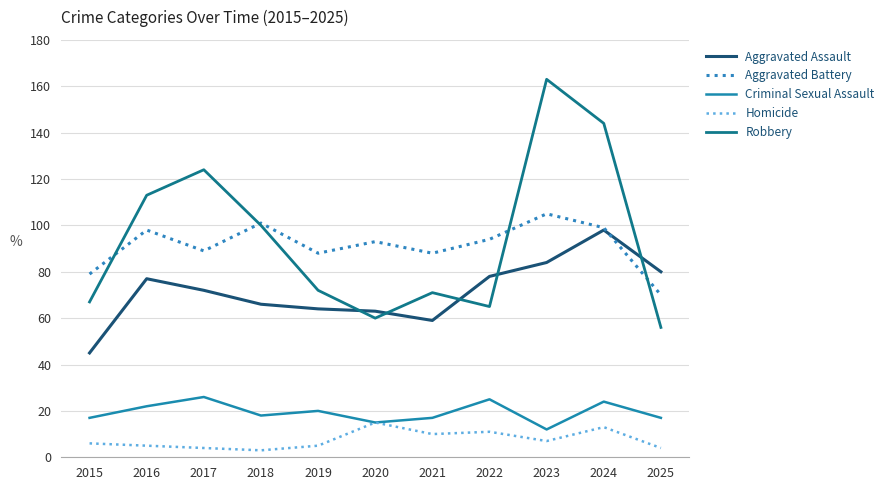

Reading right to left, what are all the values shown in this chart?

Aggravated Assault: 80	98	84	78	59	63	64	66	72	77	45
Aggravated Battery: 70	99	105	94	88	93	88	101	89	98	79
Criminal Sexual Assault: 17	24	12	25	17	15	20	18	26	22	17
Homicide: 4	13	7	11	10	15	5	3	4	5	6
Robbery: 56	144	163	65	71	60	72	100	124	113	67